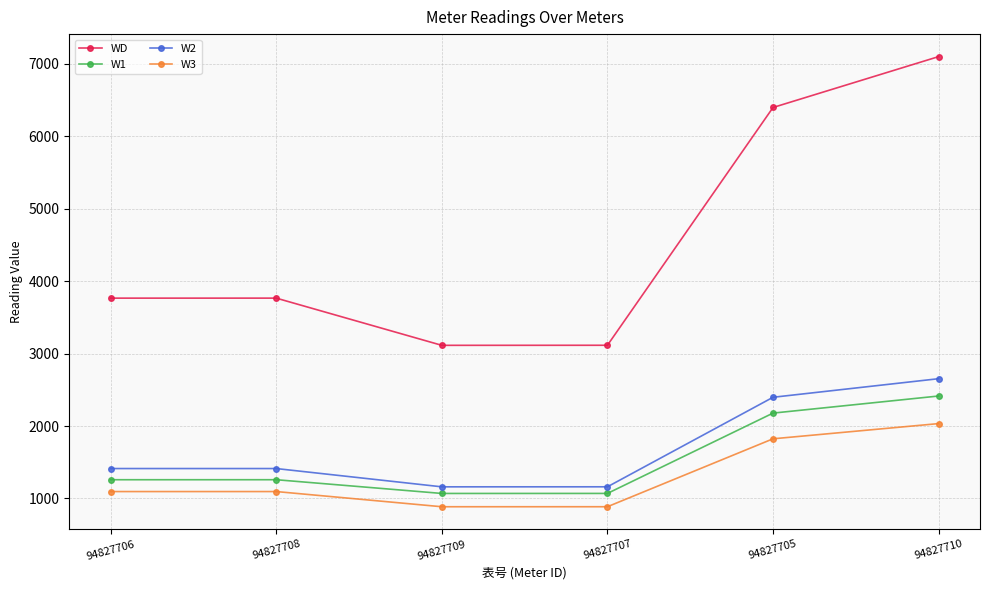

Rank the series by their maximum value, from highest to lowest.

WD, W2, W1, W3